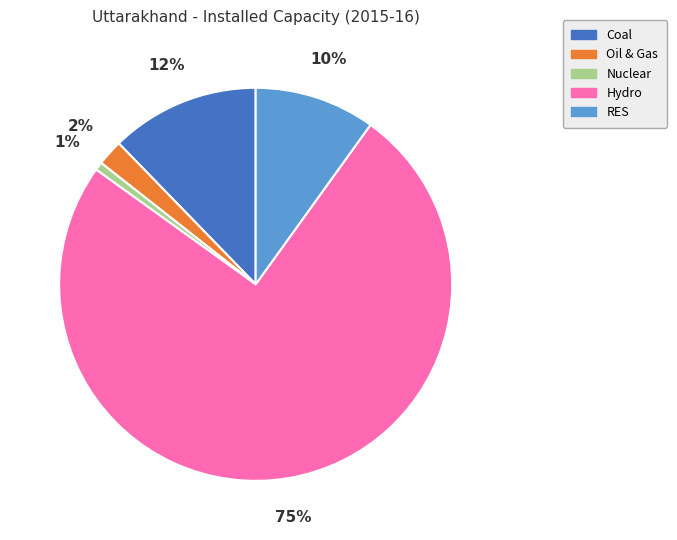

To the nearest percent, what is the average slice percentage?

20%